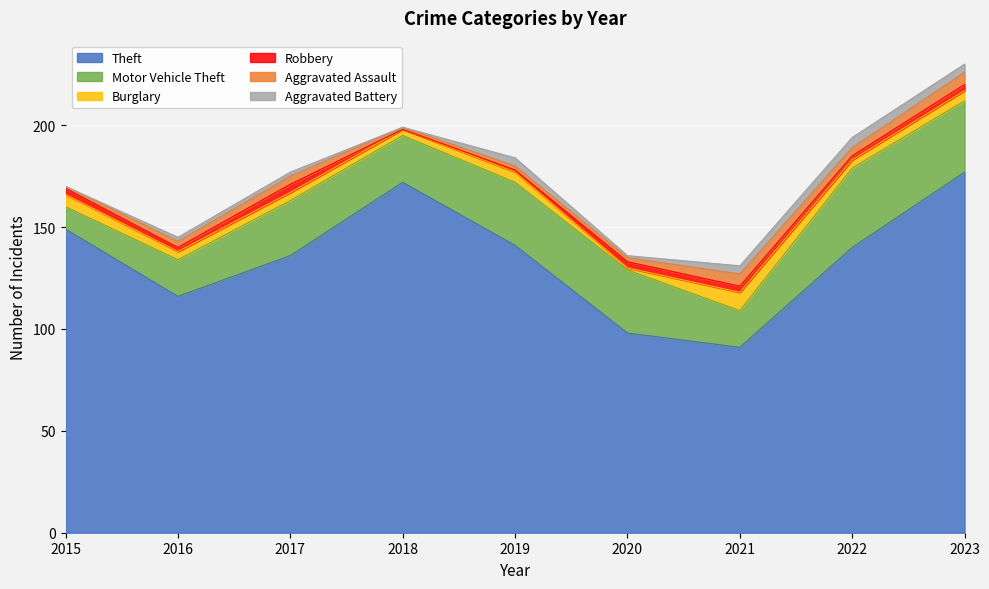

Does the chart display data point markers on the line(s)?

No